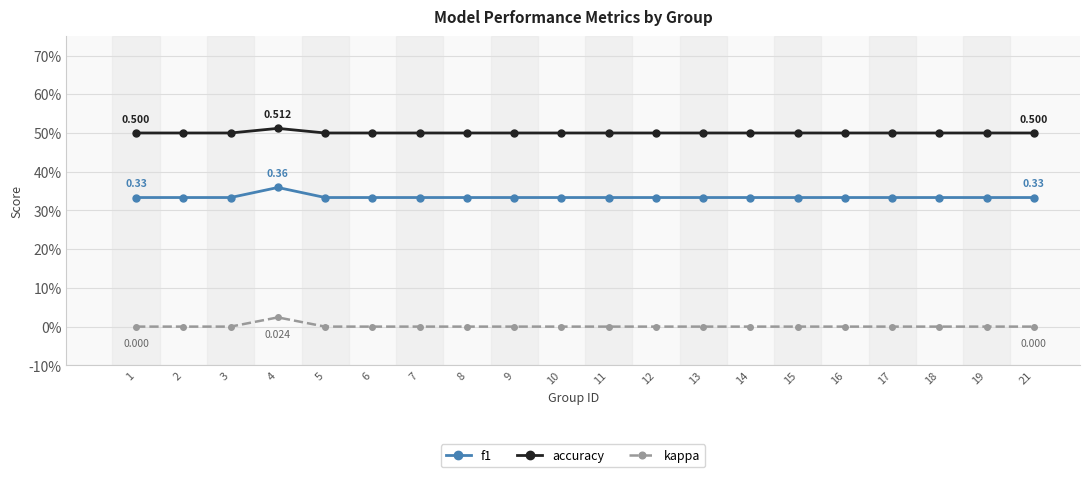

What are all the series names shown in the legend?

f1, accuracy, kappa